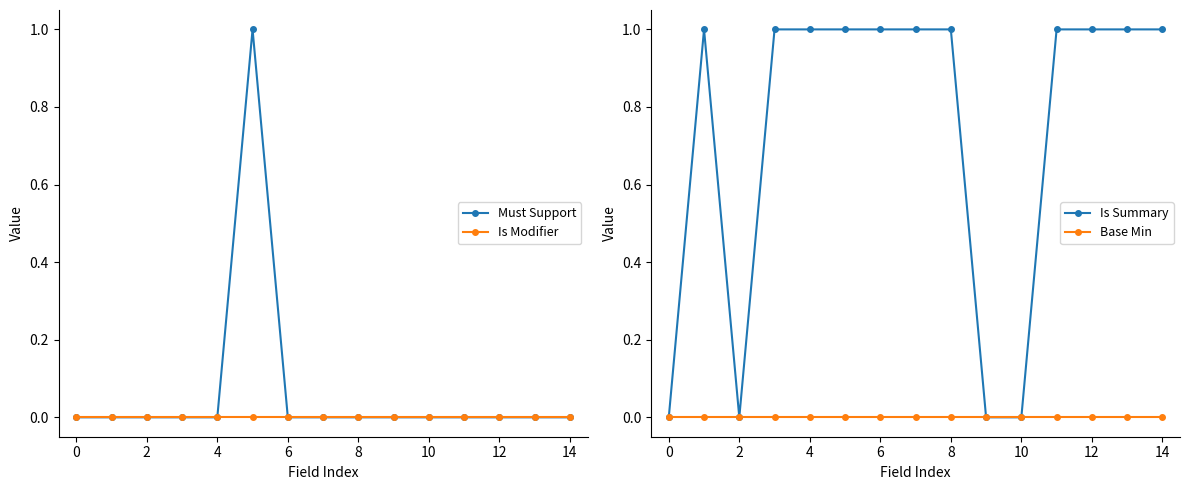

How many lines are shown in the chart?

4